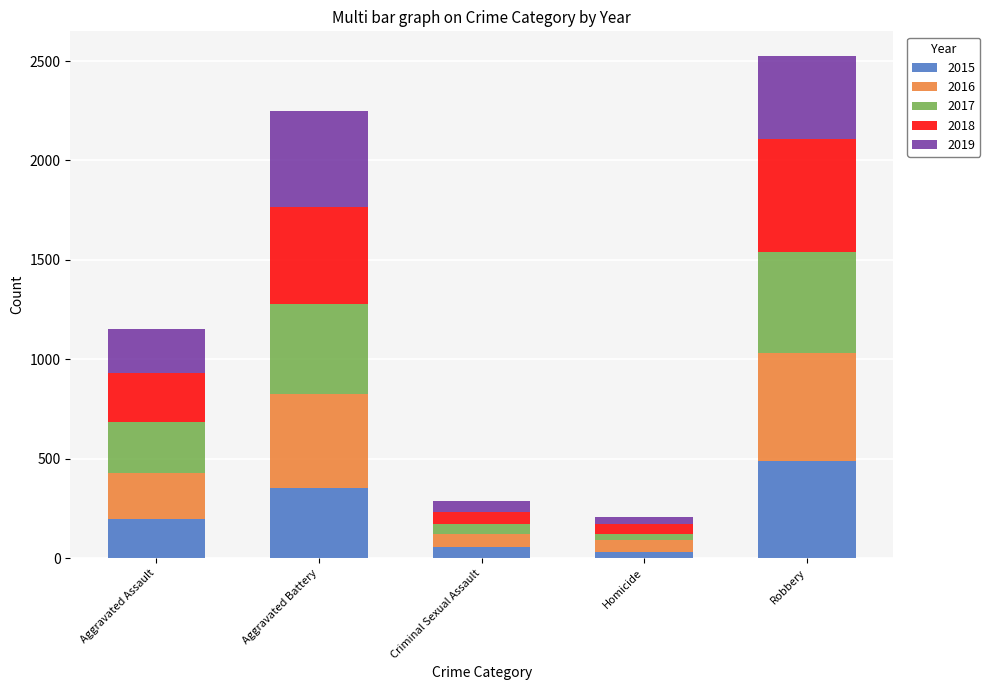

At which category is the sum across all series the highest?

Robbery